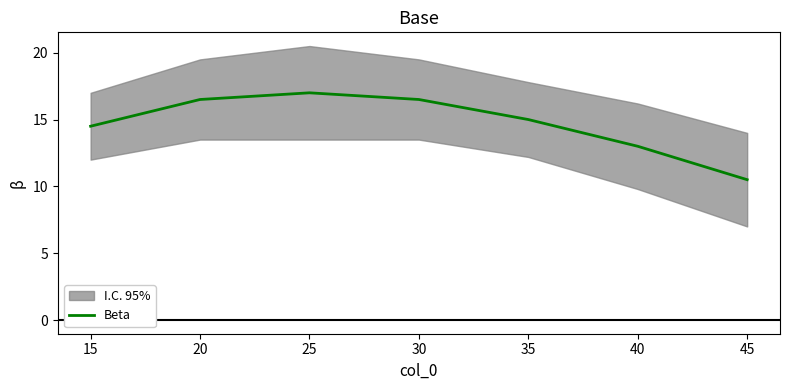

How many data points does each series have?

7